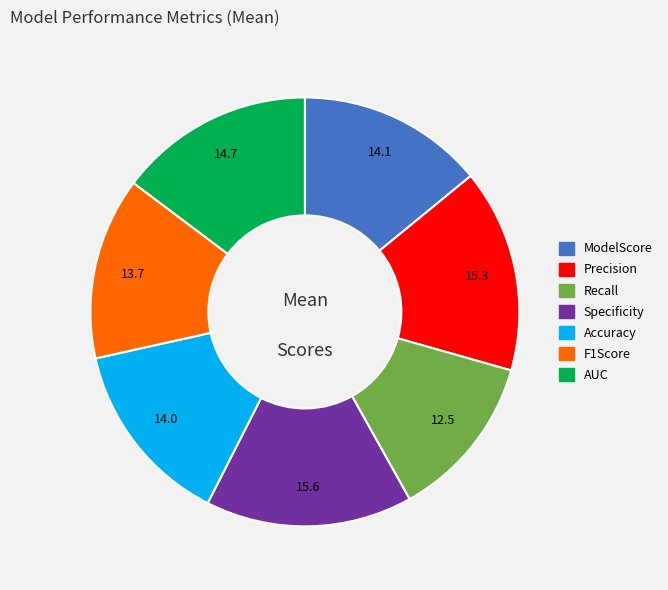

Is it true that Accuracy is 14% of the pie?

True